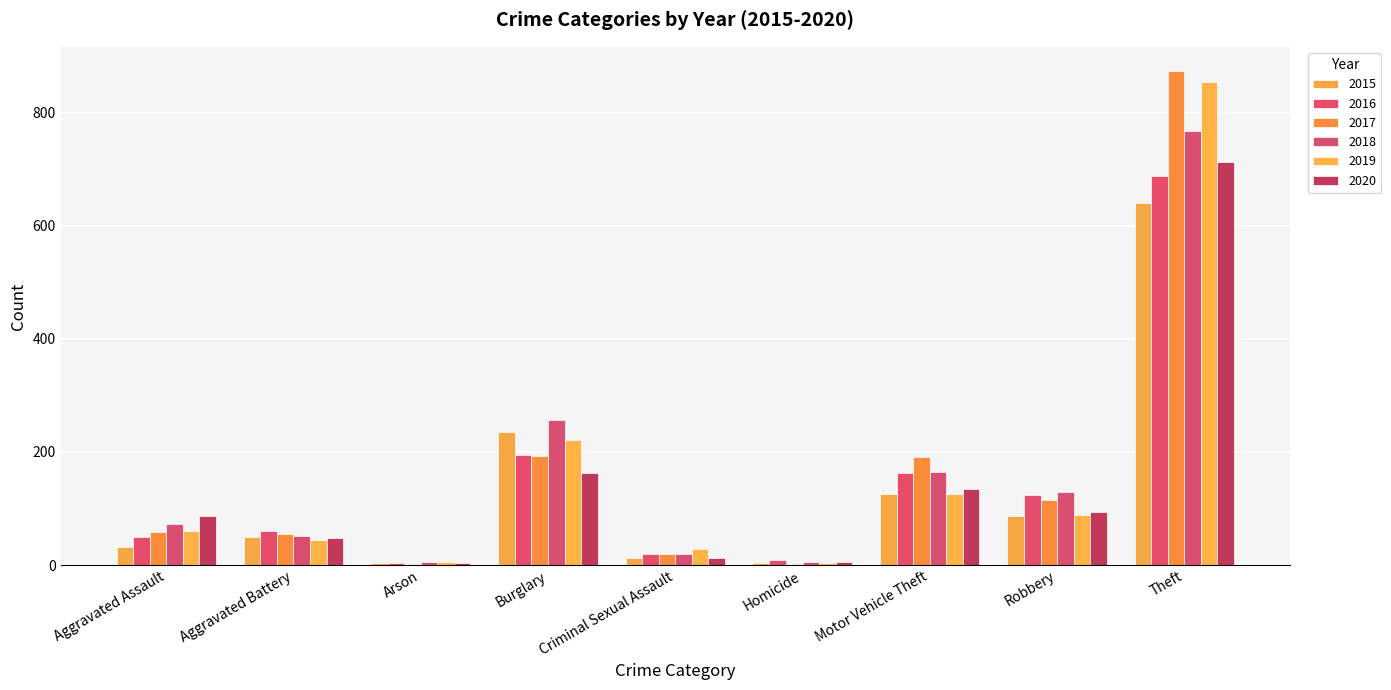

Count the number of data series in this chart.

6